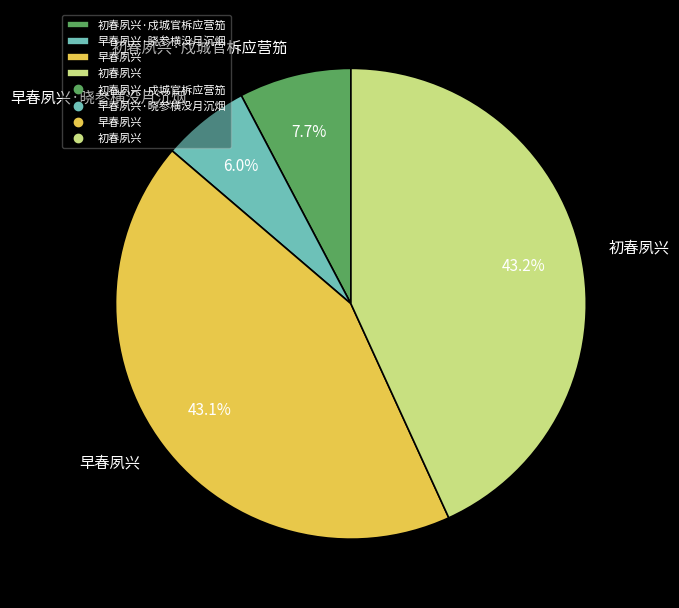

How many segments does this pie chart have?

4